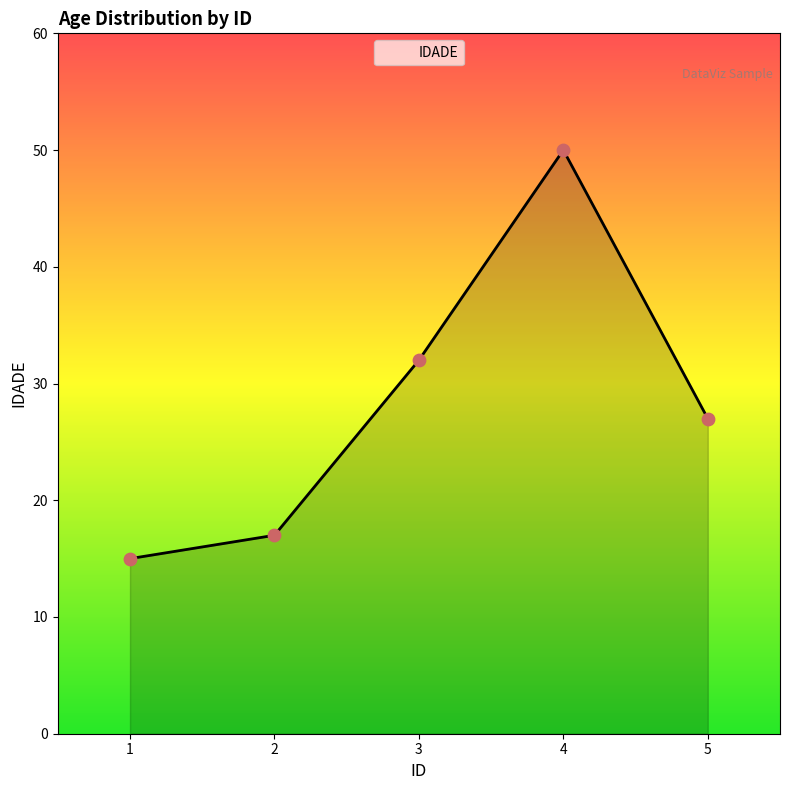

What is the change in value from 1 to 3?

+17